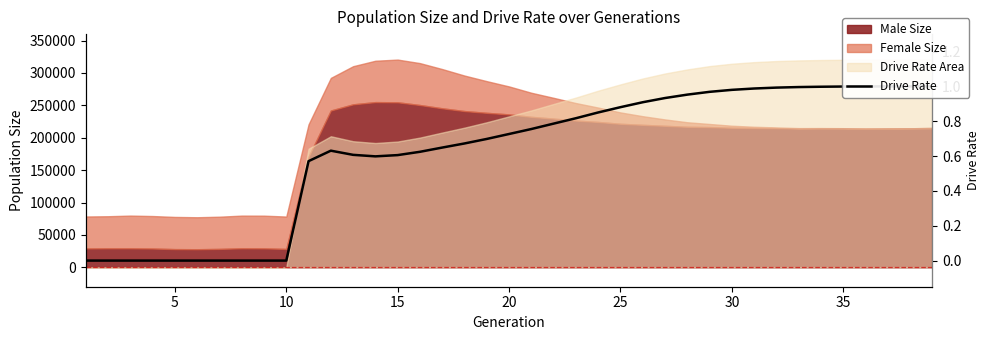

Does the chart have visible grid lines?

No